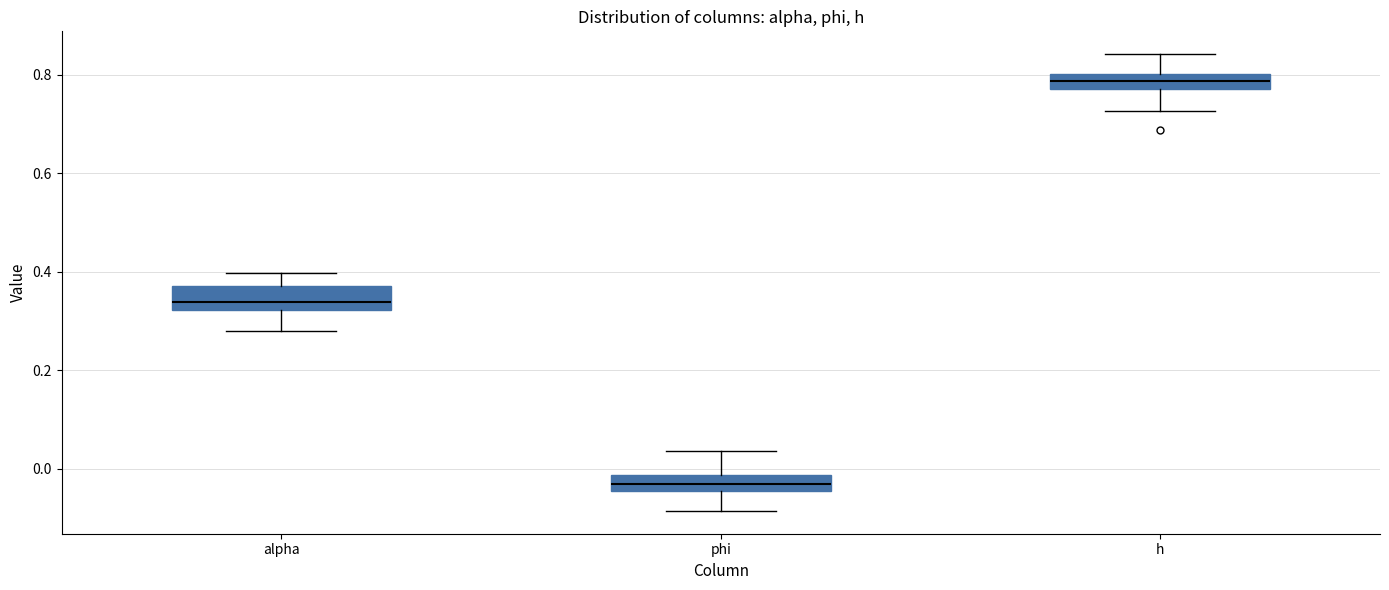

Reading left to right, transcribe this box plot: for each box, give where its median line is, the range the box spans, and where its two whiskers end, as read against the y-axis. The values are not printed on the chart, so give them approximately, as read against the axis.

alpha: median 0.34, box 0.32 to 0.38, whiskers 0.28 to 0.40
phi: median -0.02 (inside the box), box -0.04 to -0.02, whiskers -0.08 to 0.04
h: median 0.78 (inside the box), box 0.78 to 0.80, whiskers 0.72 to 0.84